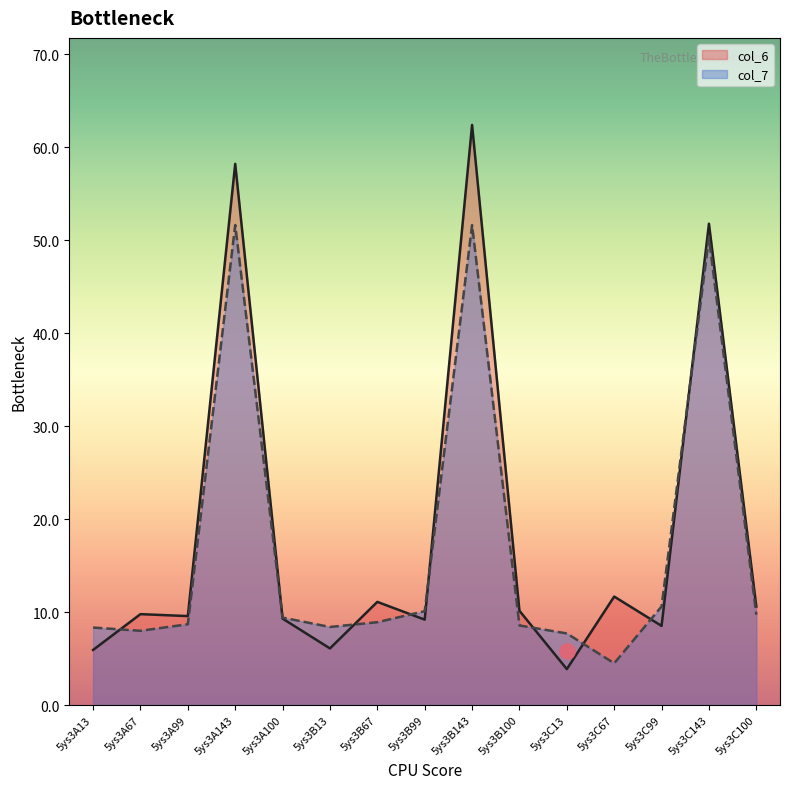

Which series contains the lowest Y value?

col_6